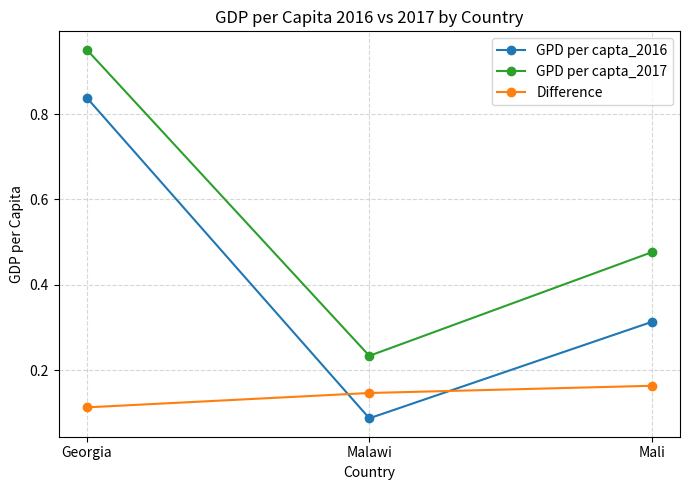

At how many categories does at least one series exceed 0?

3